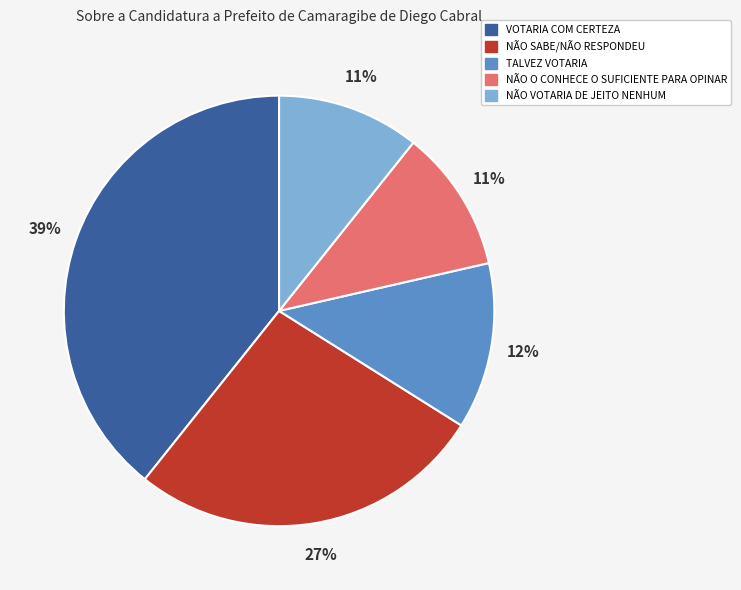

Is it true that NÃO VOTARIA DE JEITO NENHUM is 24% of the pie?

False